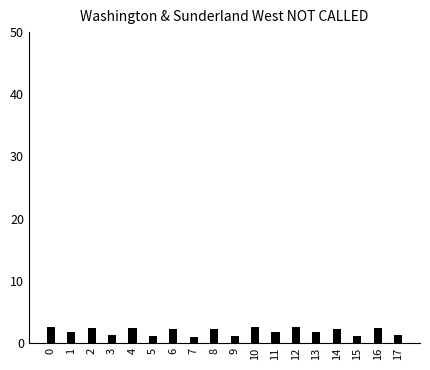

How many bars are there in total?

18